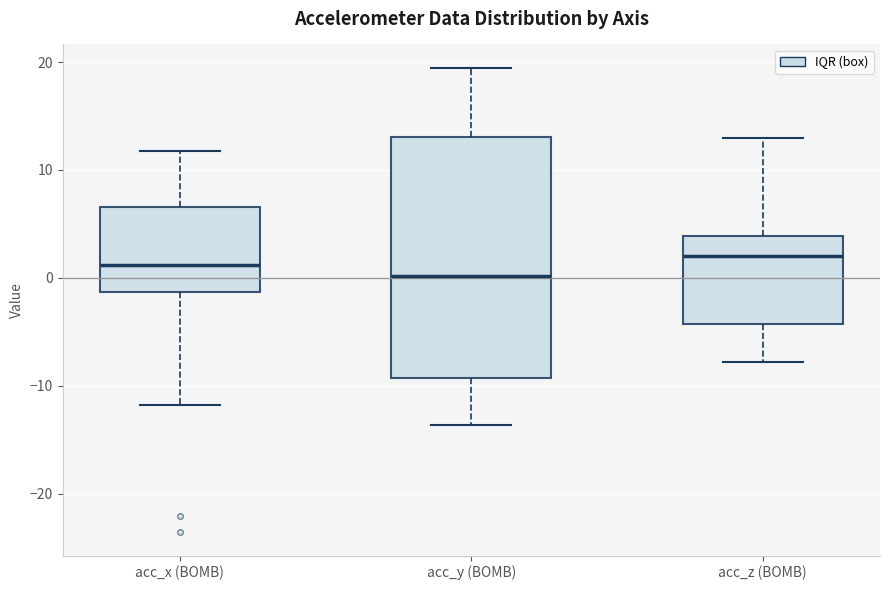

Reading left to right, transcribe this box plot: for each box, give where its median line is, the range the box spans, and where its two whiskers end, as read against the y-axis. The values are not printed on the chart, so give them approximately, as read against the axis.

acc_x (BOMB): median 1, box -1 to 7, whiskers -12 to 12
acc_y (BOMB): median 0, box -9 to 13, whiskers -14 to 19
acc_z (BOMB): median 2, box -4 to 4, whiskers -8 to 13